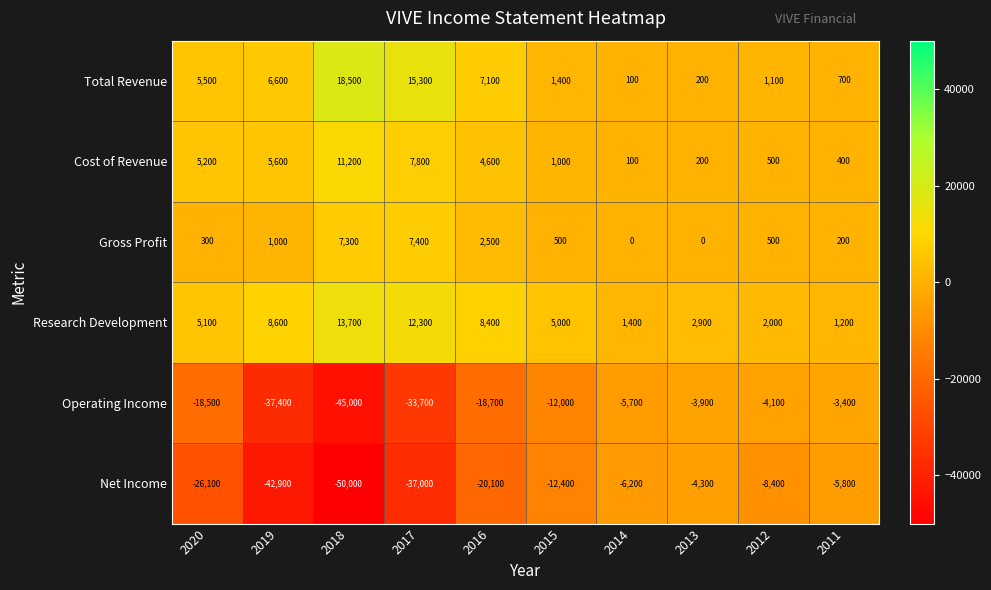

What is the approximate value of Total Revenue at 2019?

6600